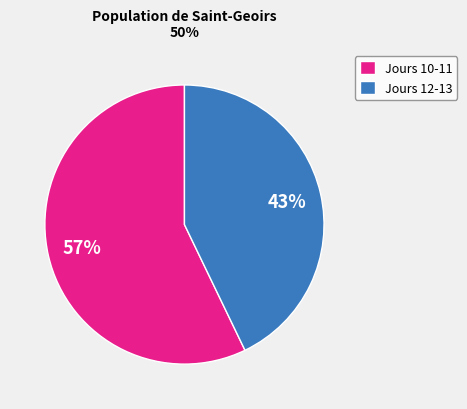

What percentage is the Jours 10-11 slice, to the nearest percent?

57%